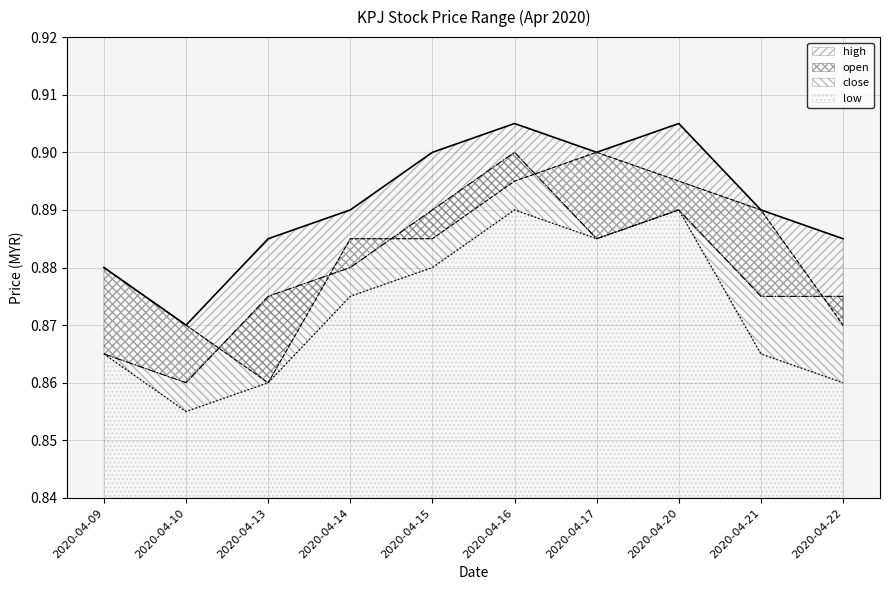

Reading left to right, what are all the values shown in this chart?

high: 2020-04-09=0.9	2020-04-10=0.9	2020-04-13=0.9	2020-04-14=0.9	2020-04-15=0.9	2020-04-16=0.9	2020-04-17=0.9	2020-04-20=0.9	2020-04-21=0.9	2020-04-22=0.9
open: 2020-04-09=0.9	2020-04-10=0.9	2020-04-13=0.9	2020-04-14=0.9	2020-04-15=0.9	2020-04-16=0.9	2020-04-17=0.9	2020-04-20=0.9	2020-04-21=0.9	2020-04-22=0.9
close: 2020-04-09=0.9	2020-04-10=0.9	2020-04-13=0.9	2020-04-14=0.9	2020-04-15=0.9	2020-04-16=0.9	2020-04-17=0.9	2020-04-20=0.9	2020-04-21=0.9	2020-04-22=0.9
low: 2020-04-09=0.9	2020-04-10=0.9	2020-04-13=0.9	2020-04-14=0.9	2020-04-15=0.9	2020-04-16=0.9	2020-04-17=0.9	2020-04-20=0.9	2020-04-21=0.9	2020-04-22=0.9